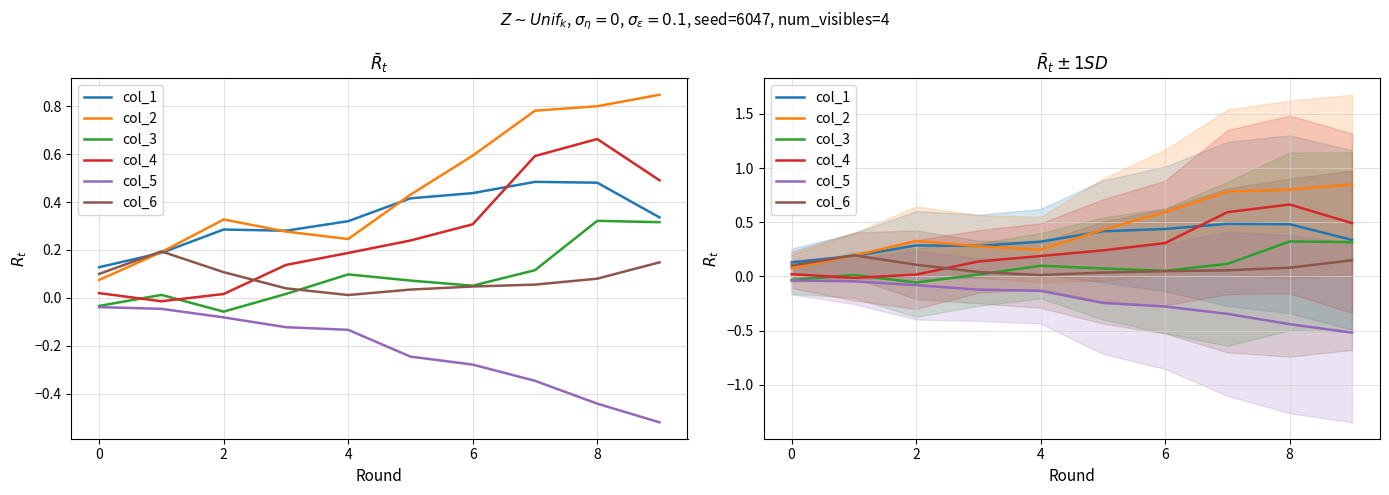

Between 7 and 4, which is larger?

7